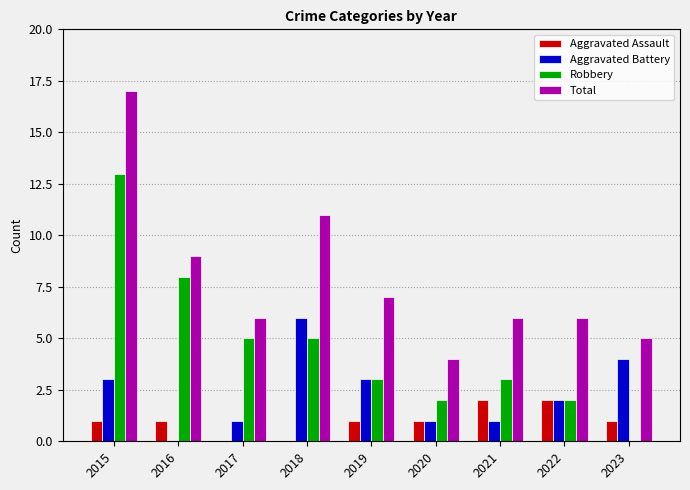

Which series changed the most between 2018 and 2020?

Total